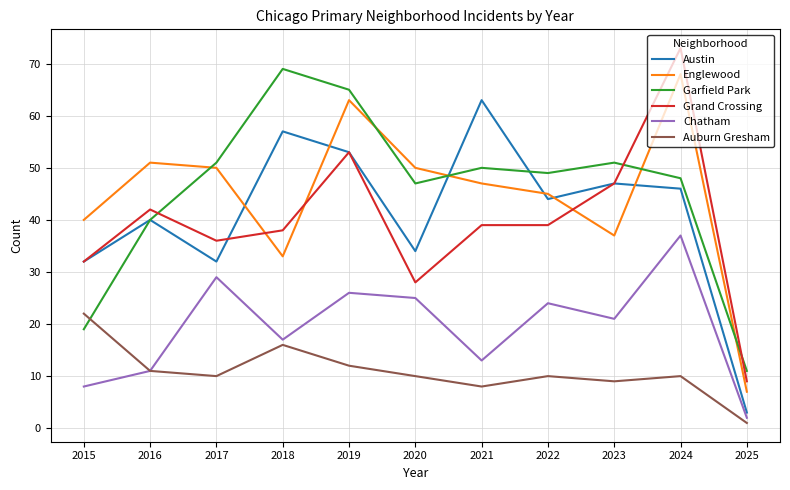

Is the value of Auburn Gresham at 2025 greater than the value of Englewood at 2020?

No